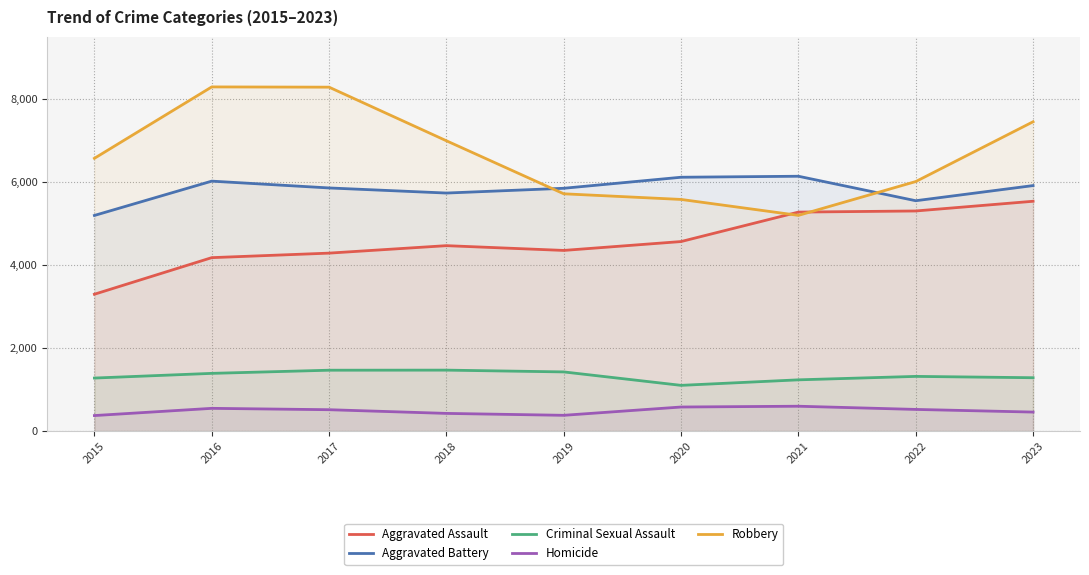

What is the value of the Robbery point at the 9th from the left?

7454